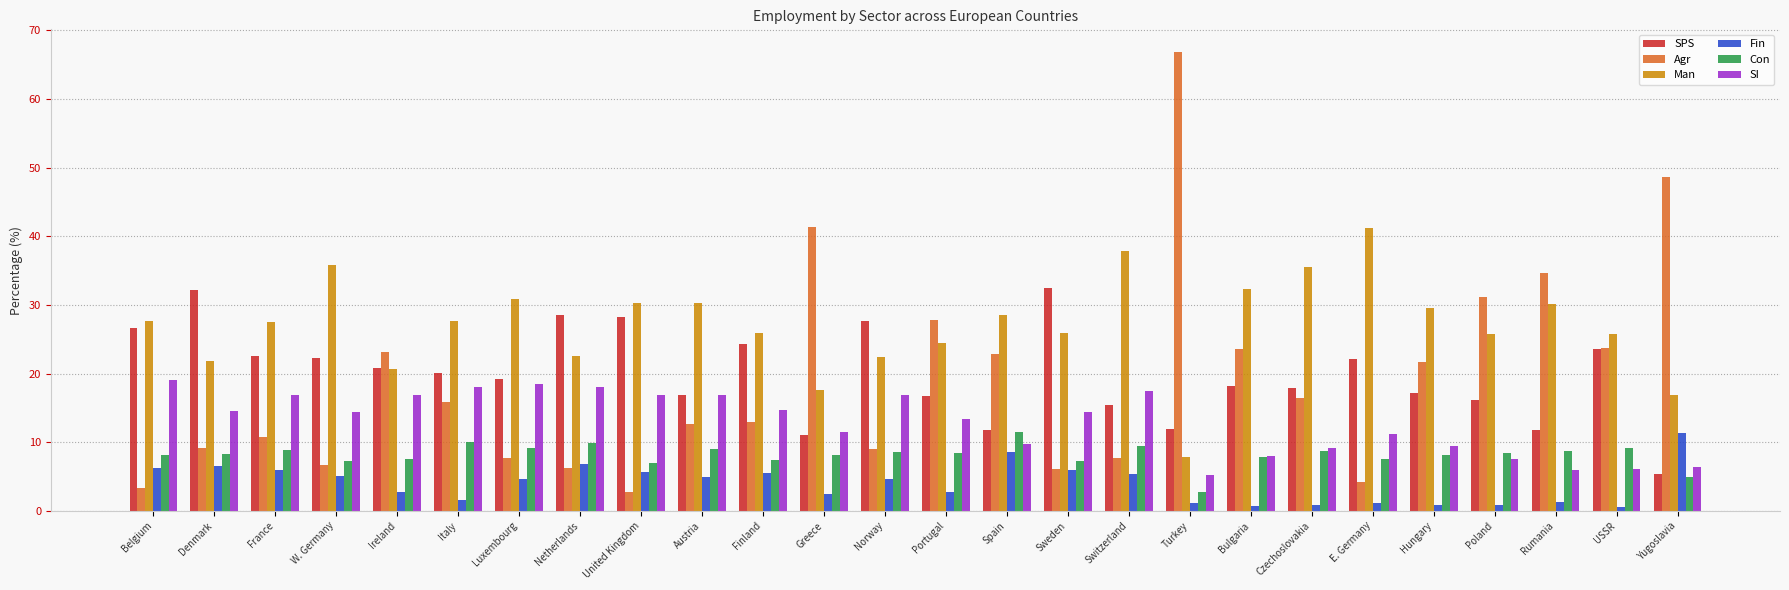

What is the highest value of the SPS series?

32.4